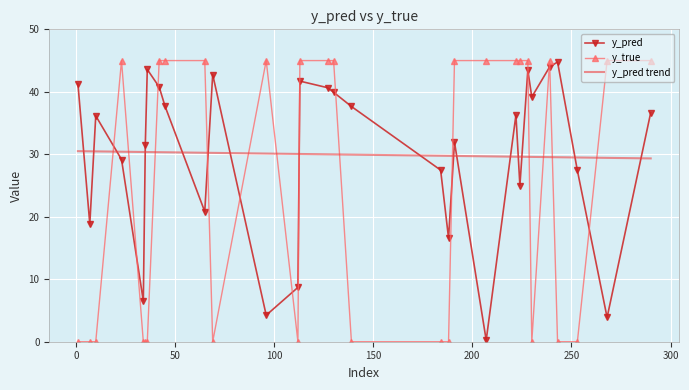

At how many categories does at least one series exceed 5?

30